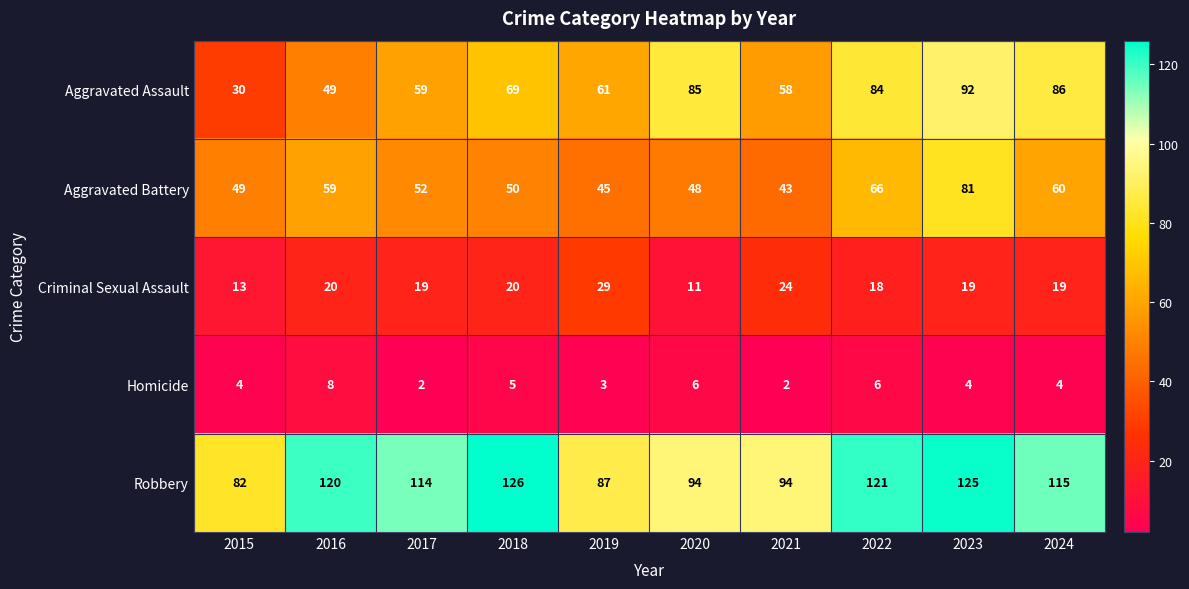

What is the difference between the second highest and minimum values in the Criminal Sexual Assault series?

13